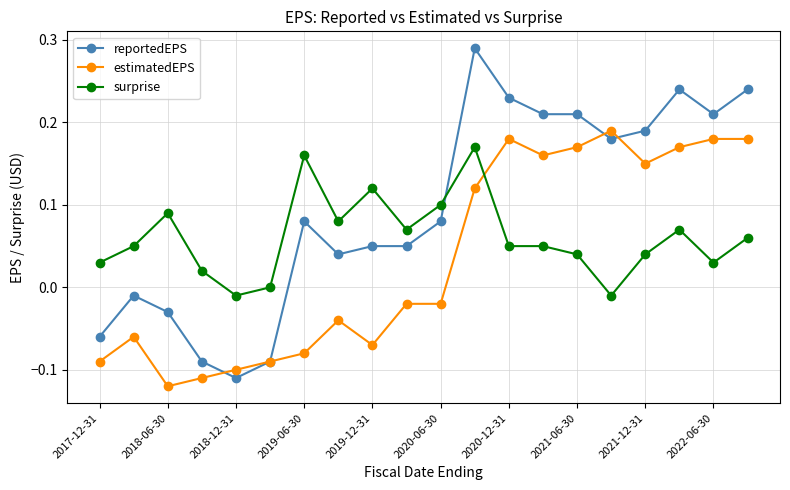

How many values in the estimatedEPS series exceed 0?

9